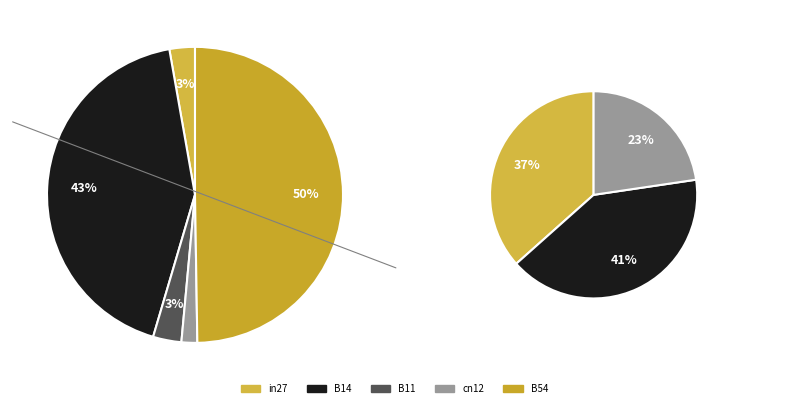

Is the sum of B14 and cn12 greater than half?

No